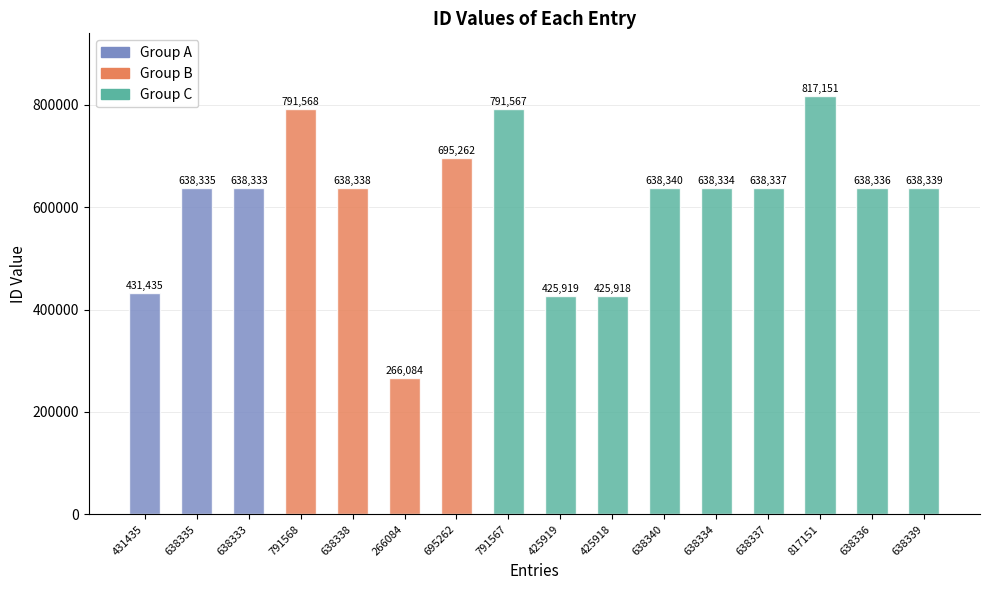

What is the change in value from 791568 to 695262?

-96306